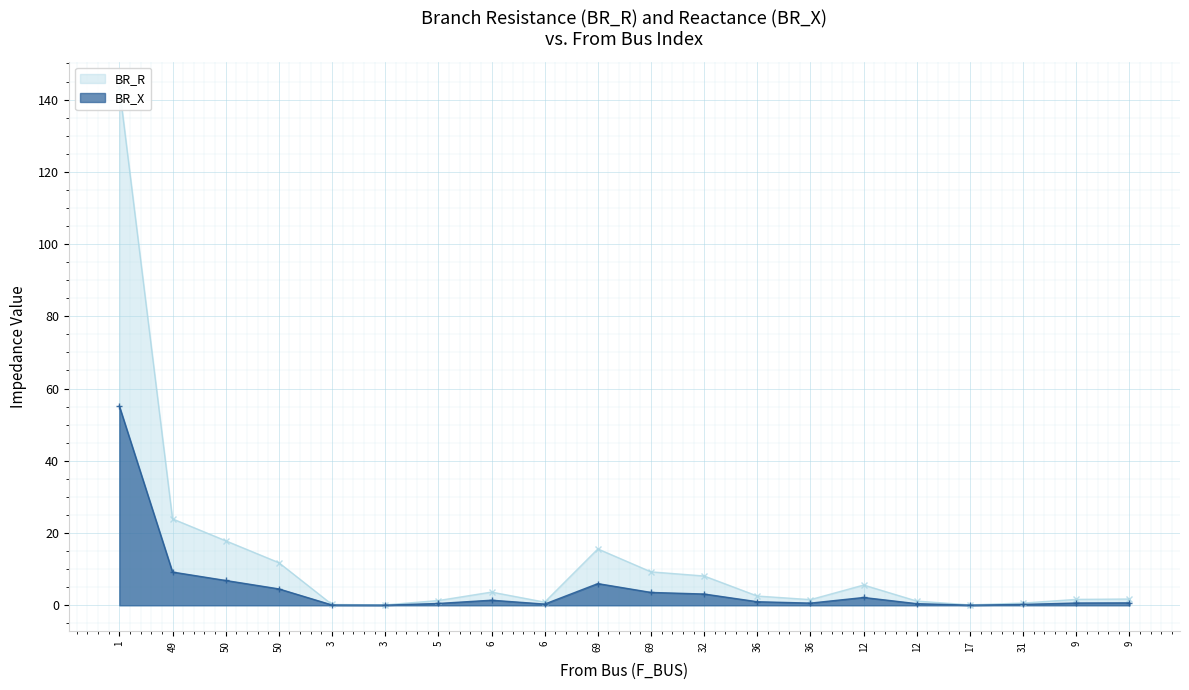

True or false: BR_R (line) and BR_X (line) intersect in this chart.

False